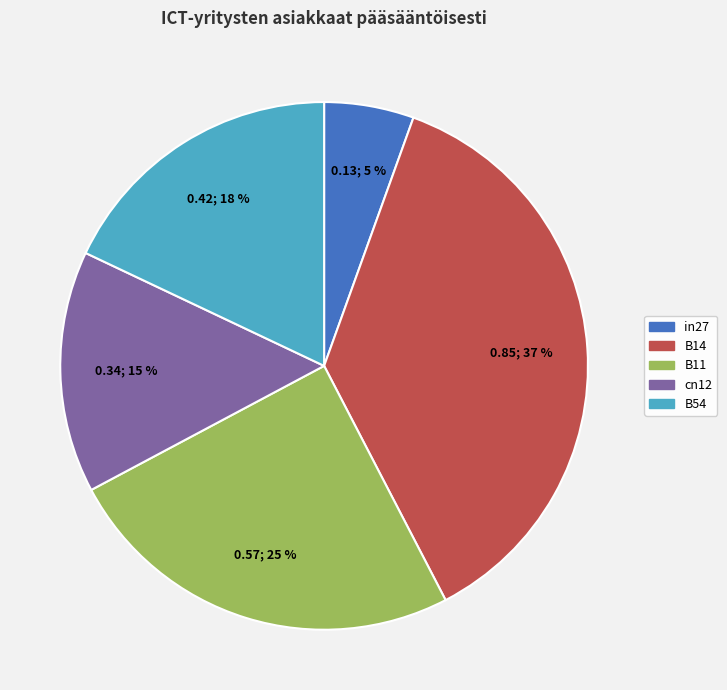

Combined, do B54 and B11 account for over 50%?

No